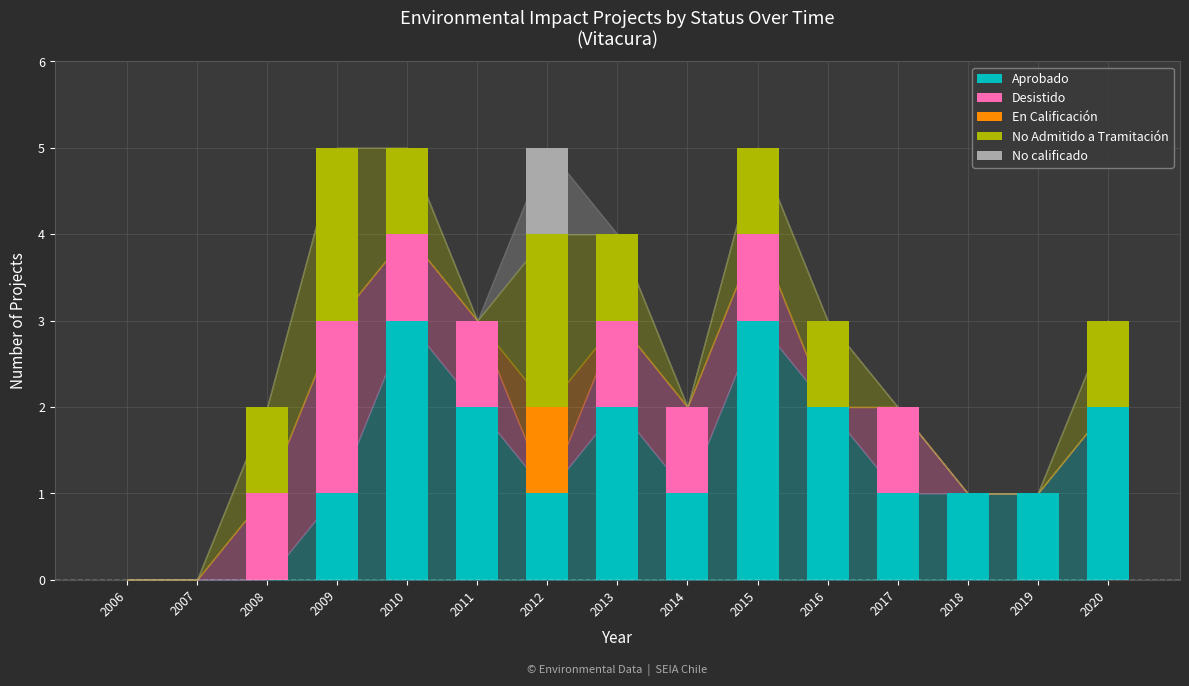

What is the total value across all series at 2020?

3